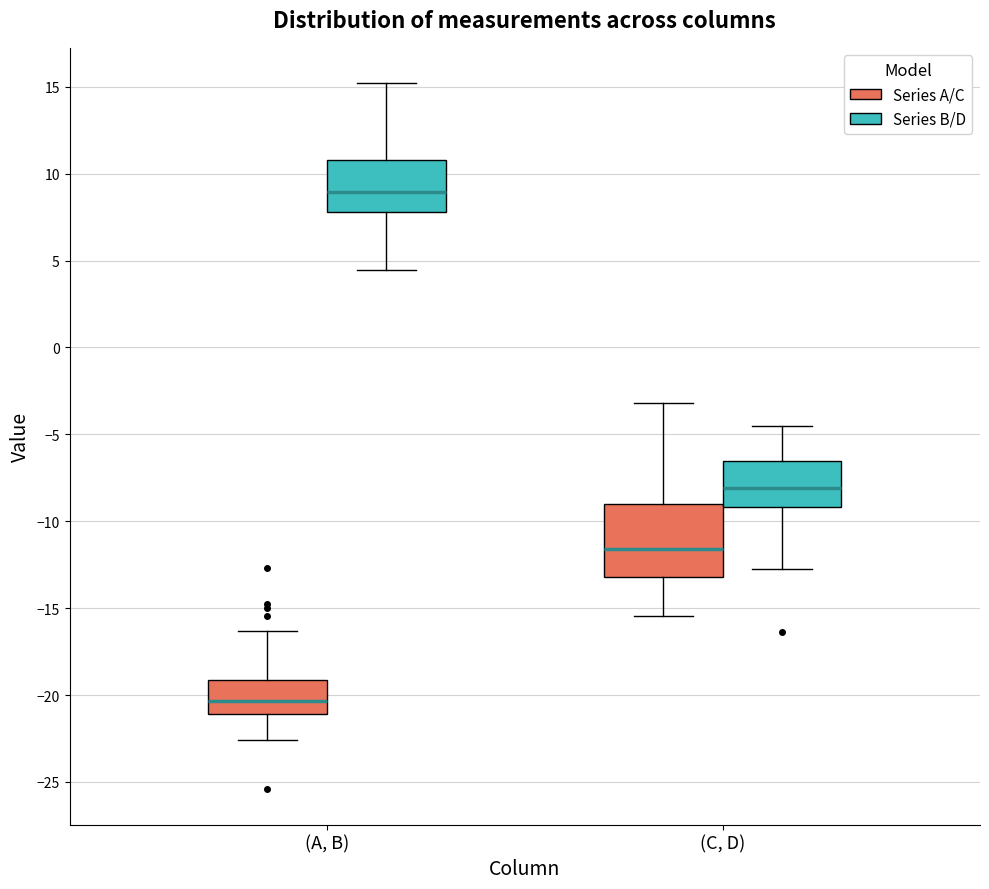

Where does the lower whisker of the box for (A, B) (Series B/D) end on the y-axis? The values are not printed on the chart, so give them approximately, as read against the axis.

4.5